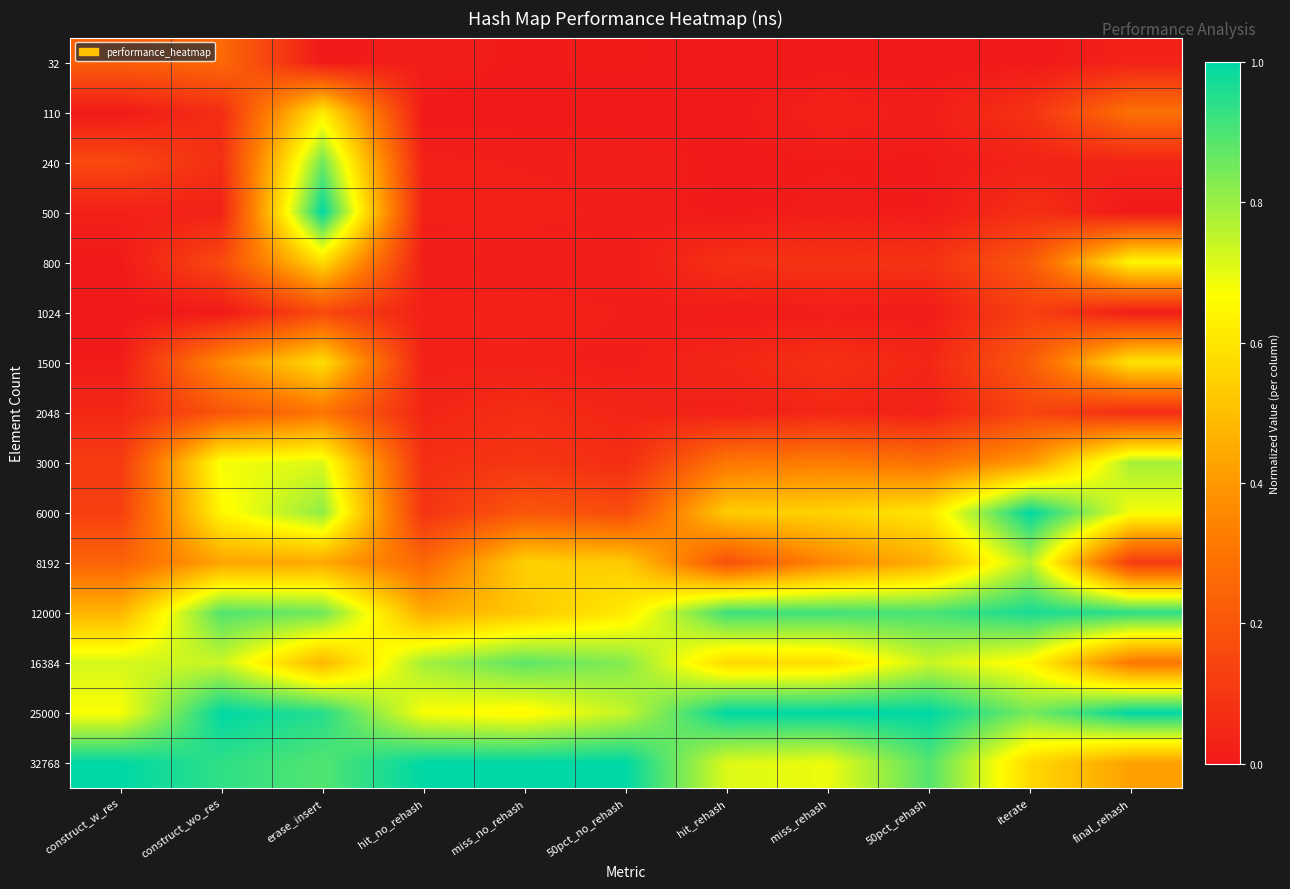

Reading right to left, extract all data points from this chart.

32: final_rehash=0.0	iterate=0.0	50pct_rehash=0.0	miss_rehash=0.0	hit_rehash=0.0	50pct_no_rehash=0.0	miss_no_rehash=0.0	hit_no_rehash=0.0	erase_insert=0.0	construct_wo_res=0.3	construct_w_res=0.2
110: final_rehash=0.3	iterate=0.1	50pct_rehash=0.0	miss_rehash=0.0	hit_rehash=0.0	50pct_no_rehash=0.0	miss_no_rehash=0.0	hit_no_rehash=0.0	erase_insert=0.6	construct_wo_res=0.1	construct_w_res=0.0
240: final_rehash=0.0	iterate=0.0	50pct_rehash=0.0	miss_rehash=0.0	hit_rehash=0.0	50pct_no_rehash=0.0	miss_no_rehash=0.0	hit_no_rehash=0.0	erase_insert=0.9	construct_wo_res=0.1	construct_w_res=0.2
500: final_rehash=0.0	iterate=0.1	50pct_rehash=0.0	miss_rehash=0.0	hit_rehash=0.0	50pct_no_rehash=0.0	miss_no_rehash=0.0	hit_no_rehash=0.0	erase_insert=1.0	construct_wo_res=0.0	construct_w_res=0.0
800: final_rehash=0.6	iterate=0.2	50pct_rehash=0.1	miss_rehash=0.1	hit_rehash=0.1	50pct_no_rehash=0.0	miss_no_rehash=0.0	hit_no_rehash=0.0	erase_insert=0.6	construct_wo_res=0.2	construct_w_res=0.0
1024: final_rehash=0.0	iterate=0.1	50pct_rehash=0.0	miss_rehash=0.0	hit_rehash=0.0	50pct_no_rehash=0.0	miss_no_rehash=0.0	hit_no_rehash=0.0	erase_insert=0.2	construct_wo_res=0.0	construct_w_res=0.0
1500: final_rehash=0.6	iterate=0.2	50pct_rehash=0.0	miss_rehash=0.1	hit_rehash=0.0	50pct_no_rehash=0.0	miss_no_rehash=0.0	hit_no_rehash=0.0	erase_insert=0.6	construct_wo_res=0.4	construct_w_res=0.0
2048: final_rehash=0.1	iterate=0.1	50pct_rehash=0.0	miss_rehash=0.0	hit_rehash=0.0	50pct_no_rehash=0.0	miss_no_rehash=0.1	hit_no_rehash=0.0	erase_insert=0.3	construct_wo_res=0.2	construct_w_res=0.0
3000: final_rehash=0.8	iterate=0.4	50pct_rehash=0.3	miss_rehash=0.3	hit_rehash=0.3	50pct_no_rehash=0.1	miss_no_rehash=0.1	hit_no_rehash=0.1	erase_insert=0.7	construct_wo_res=0.7	construct_w_res=0.1
6000: final_rehash=0.7	iterate=1.0	50pct_rehash=0.6	miss_rehash=0.6	hit_rehash=0.5	50pct_no_rehash=0.2	miss_no_rehash=0.2	hit_no_rehash=0.1	erase_insert=0.8	construct_wo_res=0.6	construct_w_res=0.1
8192: final_rehash=0.1	iterate=0.8	50pct_rehash=0.5	miss_rehash=0.4	hit_rehash=0.2	50pct_no_rehash=0.5	miss_no_rehash=0.5	hit_no_rehash=0.3	erase_insert=0.4	construct_wo_res=0.4	construct_w_res=0.2
12000: final_rehash=0.9	iterate=1.0	50pct_rehash=0.9	miss_rehash=0.9	hit_rehash=0.9	50pct_no_rehash=0.6	miss_no_rehash=0.5	hit_no_rehash=0.4	erase_insert=0.9	construct_wo_res=0.9	construct_w_res=0.5
16384: final_rehash=0.3	iterate=0.6	50pct_rehash=0.7	miss_rehash=0.6	hit_rehash=0.6	50pct_no_rehash=0.8	miss_no_rehash=0.9	hit_no_rehash=0.8	erase_insert=0.5	construct_wo_res=0.7	construct_w_res=0.7
25000: final_rehash=1.0	iterate=0.8	50pct_rehash=1.0	miss_rehash=1.0	hit_rehash=1.0	50pct_no_rehash=0.7	miss_no_rehash=0.6	hit_no_rehash=0.7	erase_insert=1.0	construct_wo_res=1.0	construct_w_res=0.7
32768: final_rehash=0.4	iterate=0.6	50pct_rehash=0.9	miss_rehash=0.7	hit_rehash=0.7	50pct_no_rehash=1.0	miss_no_rehash=1.0	hit_no_rehash=1.0	erase_insert=0.9	construct_wo_res=0.9	construct_w_res=1.0